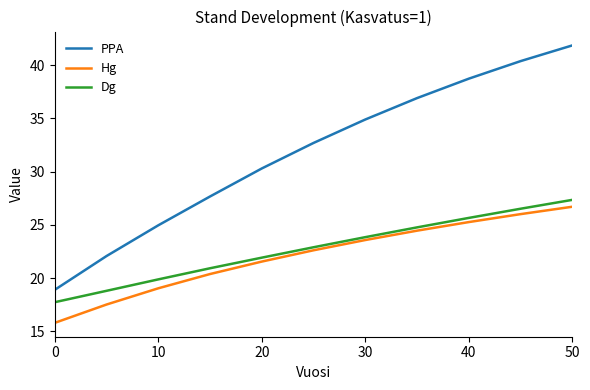

What is the maximum value shown in the chart?

41.9